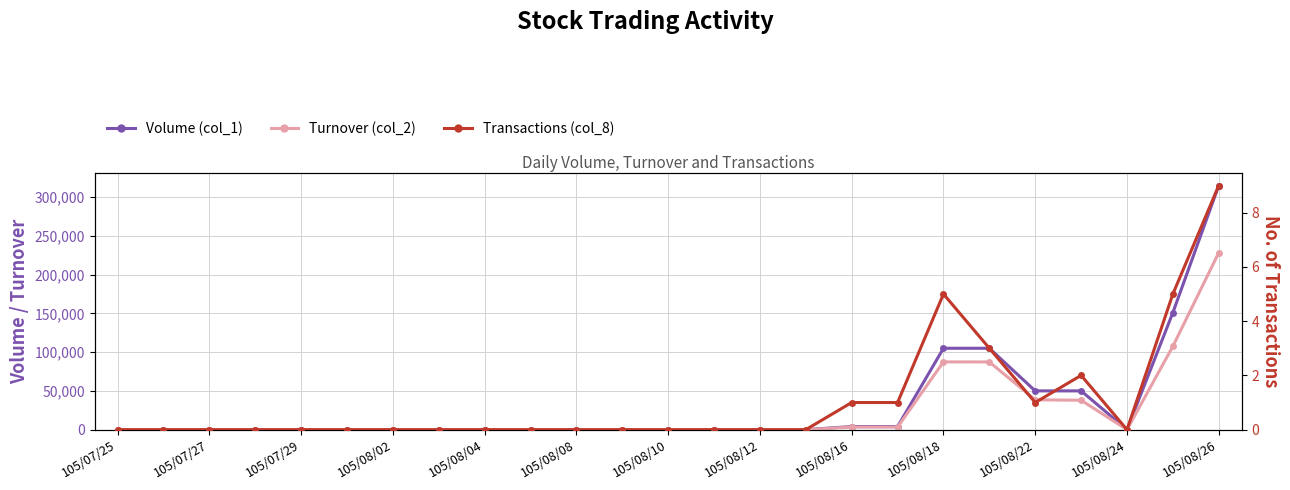

Where is the first local maximum for Turnover (col_2)?

105/08/16